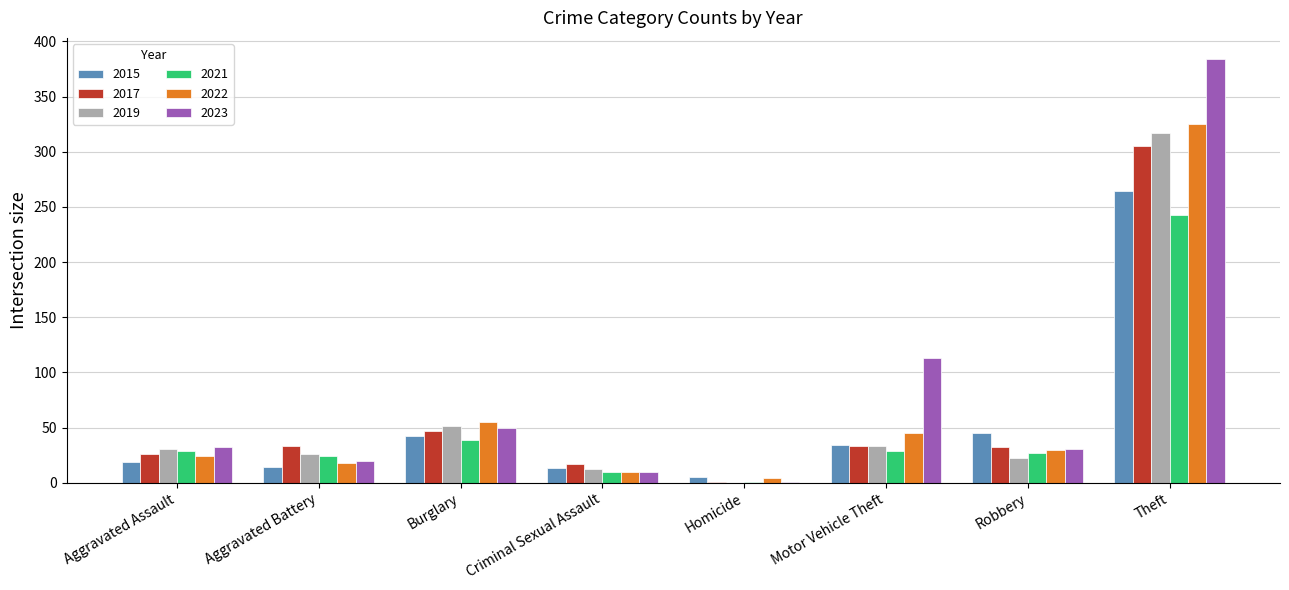

Where is 2019 nearest to the value 158?

Burglary